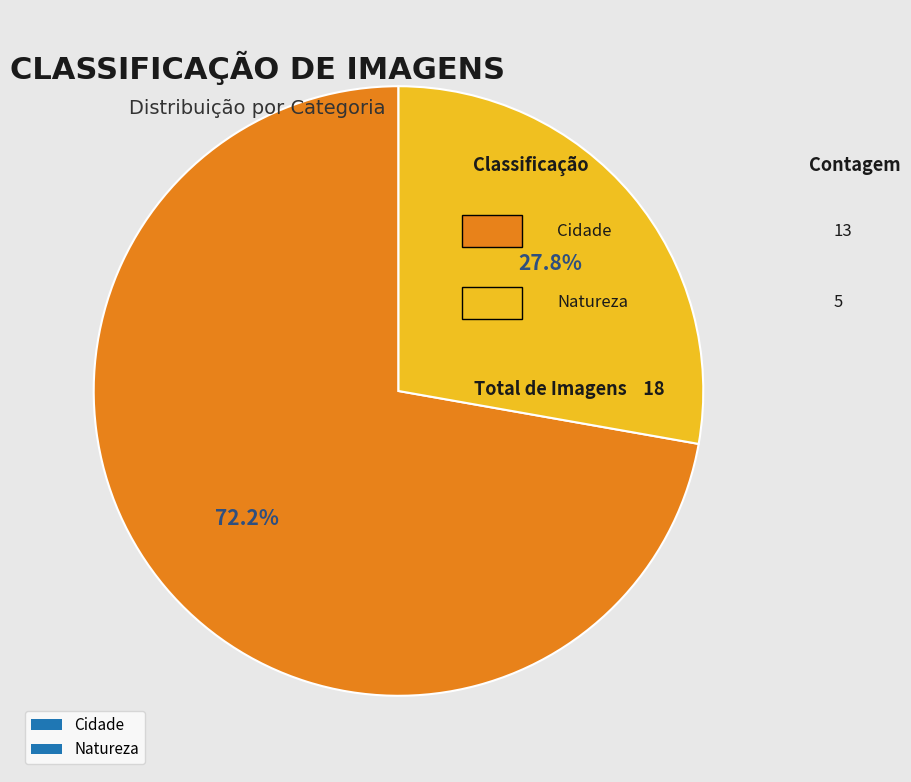

True or false: Natureza accounts for 39% of the total.

False